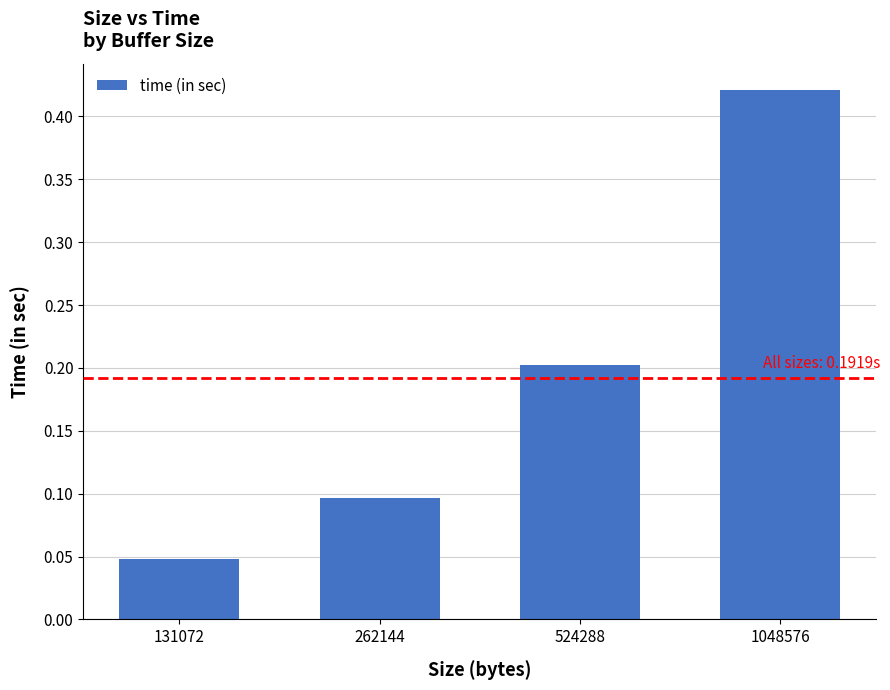

How many distinct data groups are displayed?

1